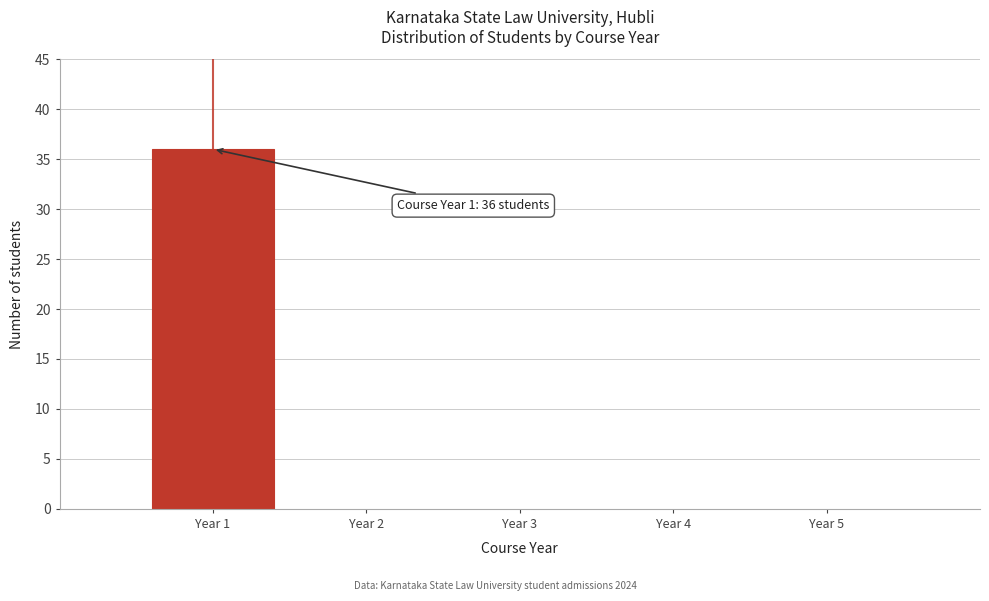

Which range on the x-axis has the tallest bar?

0.5 to 1.5